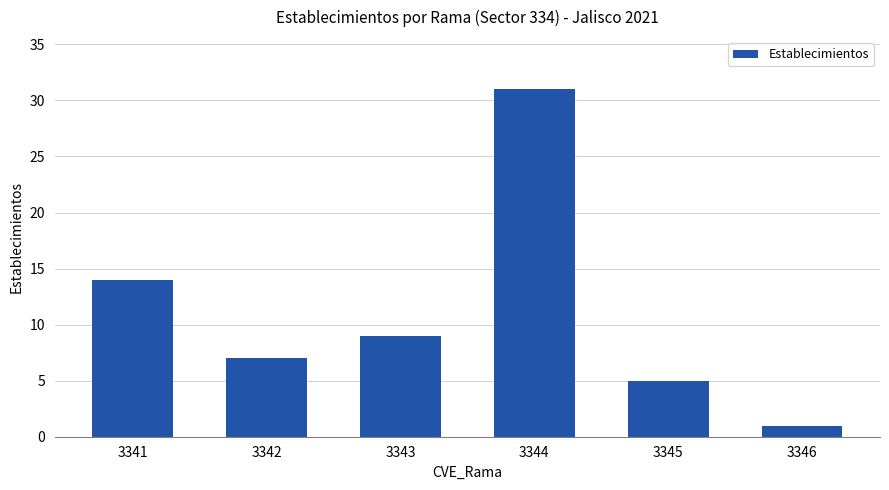

True or false: the data shows 5 at 3345.

True